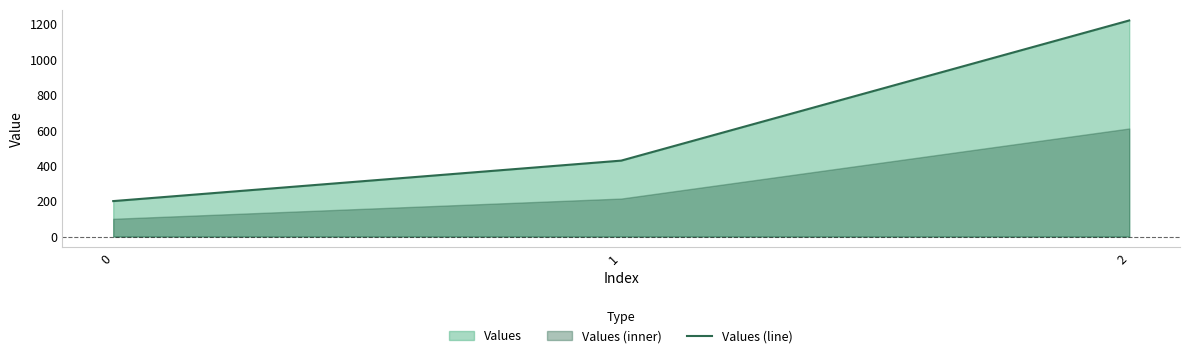

Count the values in the range 200 to 1220.

3